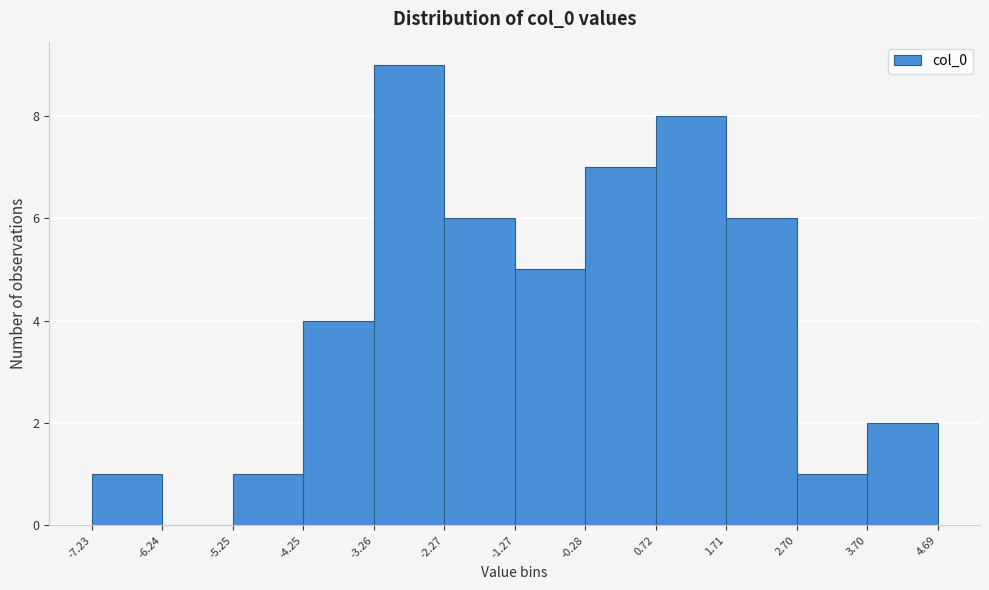

Reading left to right, list every bar in this chart as the range it spans on the x-axis followed by its height. The values are not printed on the chart, so give them approximately, as read against the axis.

-7.23 to -6.24: 1
-6.24 to -5.25: 0
-5.25 to -4.25: 1
-4.25 to -3.26: 4
-3.26 to -2.27: 9
-2.27 to -1.27: 6
-1.27 to -0.28: 5
-0.28 to 0.72: 7
0.72 to 1.71: 8
1.71 to 2.70: 6
2.70 to 3.70: 1
3.70 to 4.69: 2